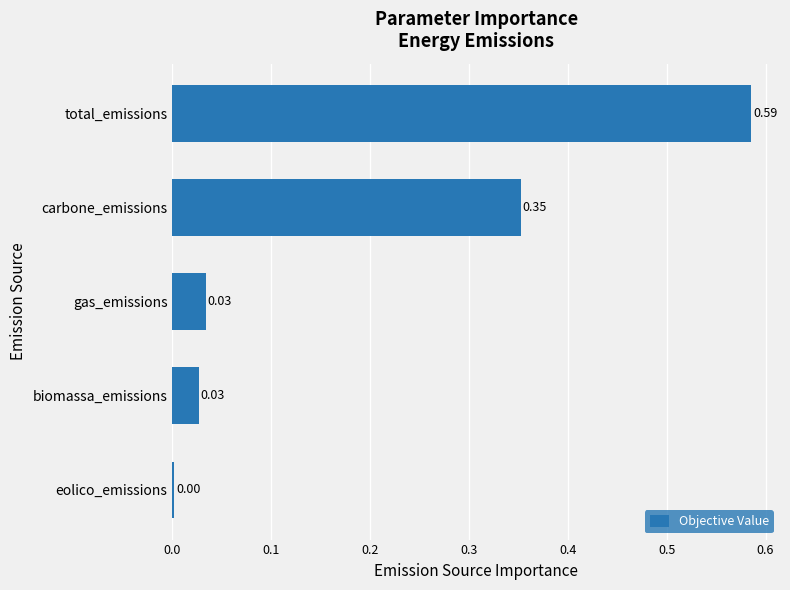

Does the chart contain stacked bars?

No